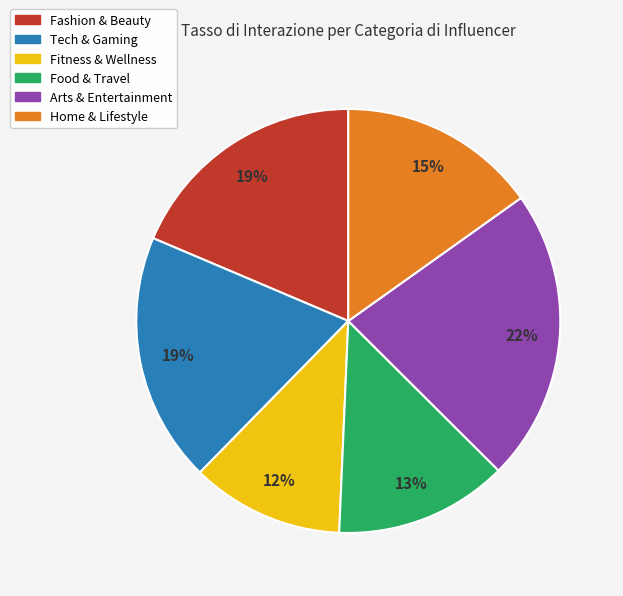

The Home & Lifestyle slice represents 15% of the pie. True or false?

True